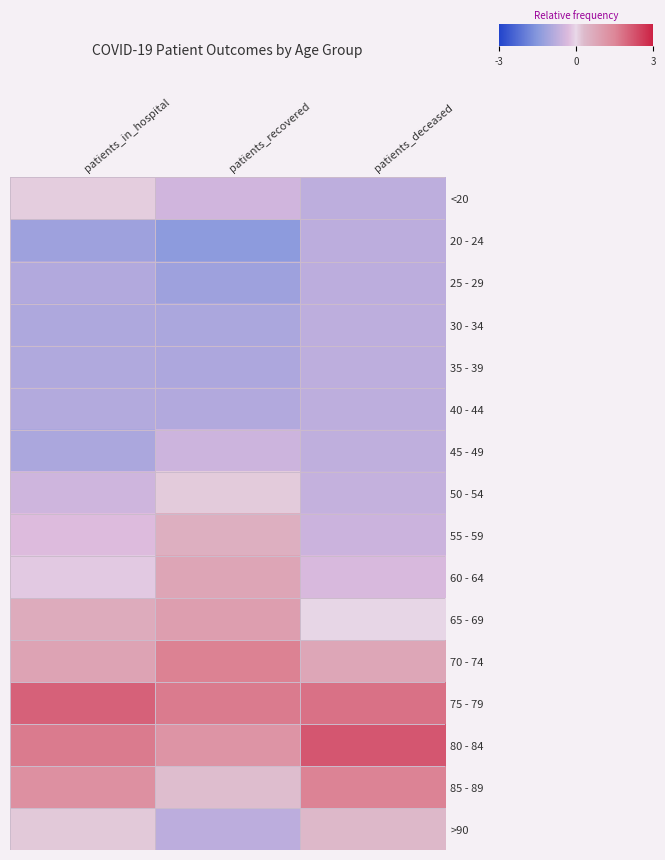

List the series in order of their peak value, highest first.

80 - 84, 75 - 79, 70 - 74, 85 - 89, 65 - 69, 60 - 64, 55 - 59, >90, 50 - 54, <20, 45 - 49, 40 - 44, 35 - 39, 30 - 34, 20 - 24, 25 - 29